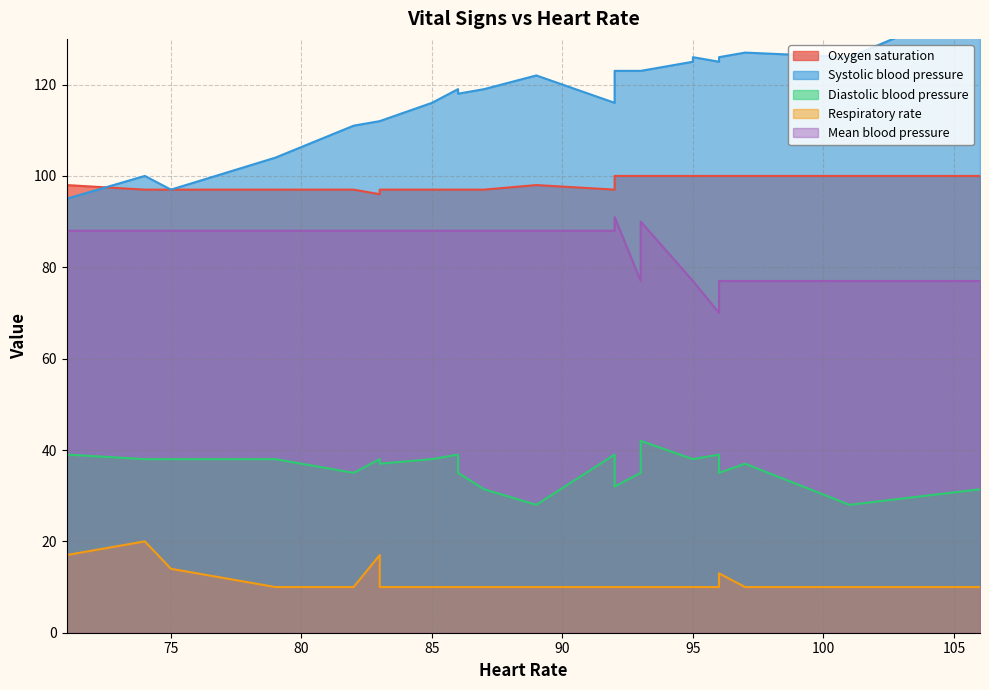

The Systolic blood pressure series shows 44.4 at 19. True or false?

False